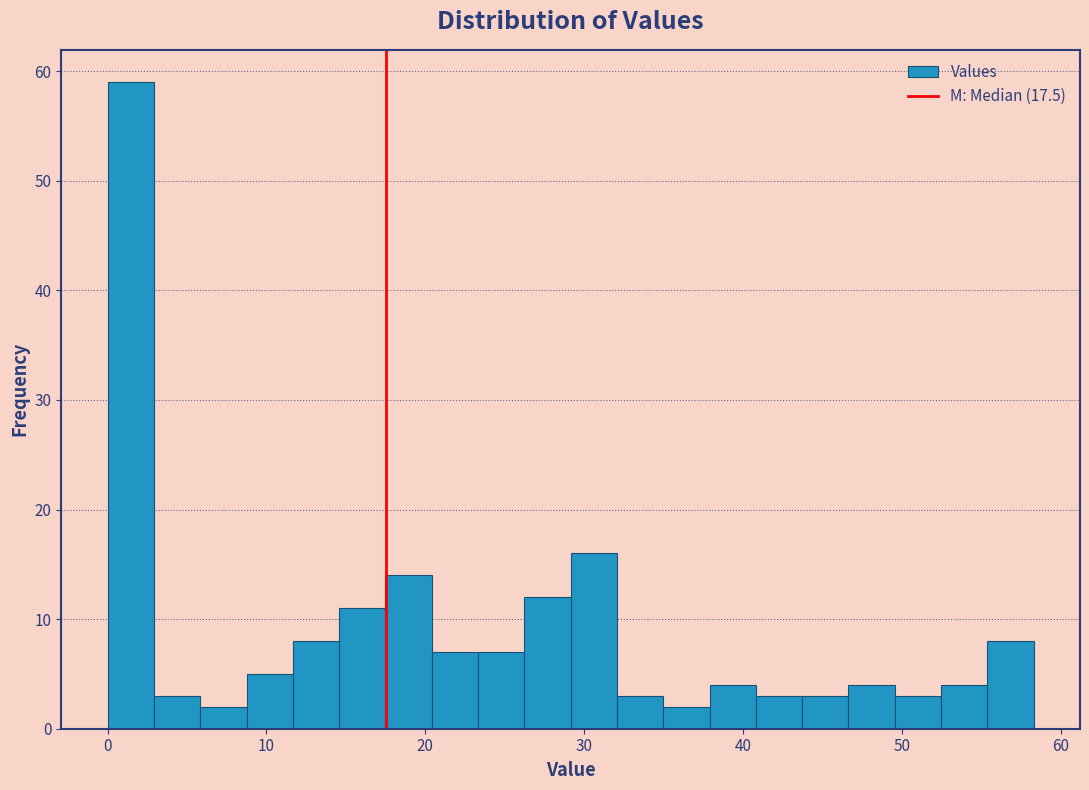

Read against the x-axis, roughly where is the centre of the tallest bar?

1